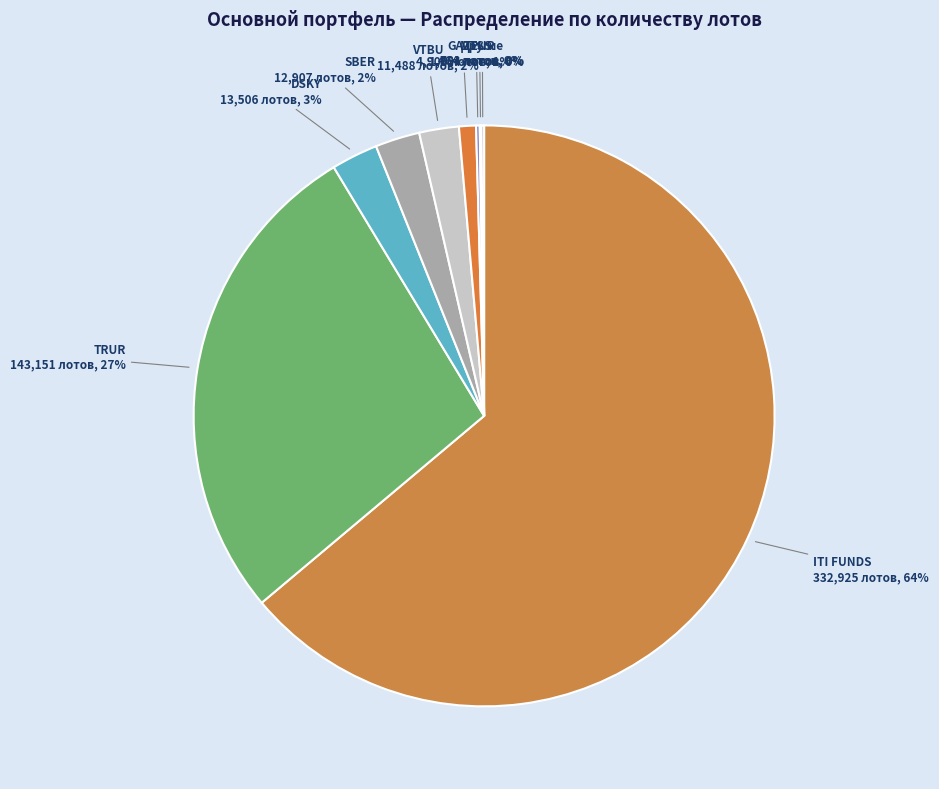

Do SBER and DSKY together represent more than half of the pie?

No